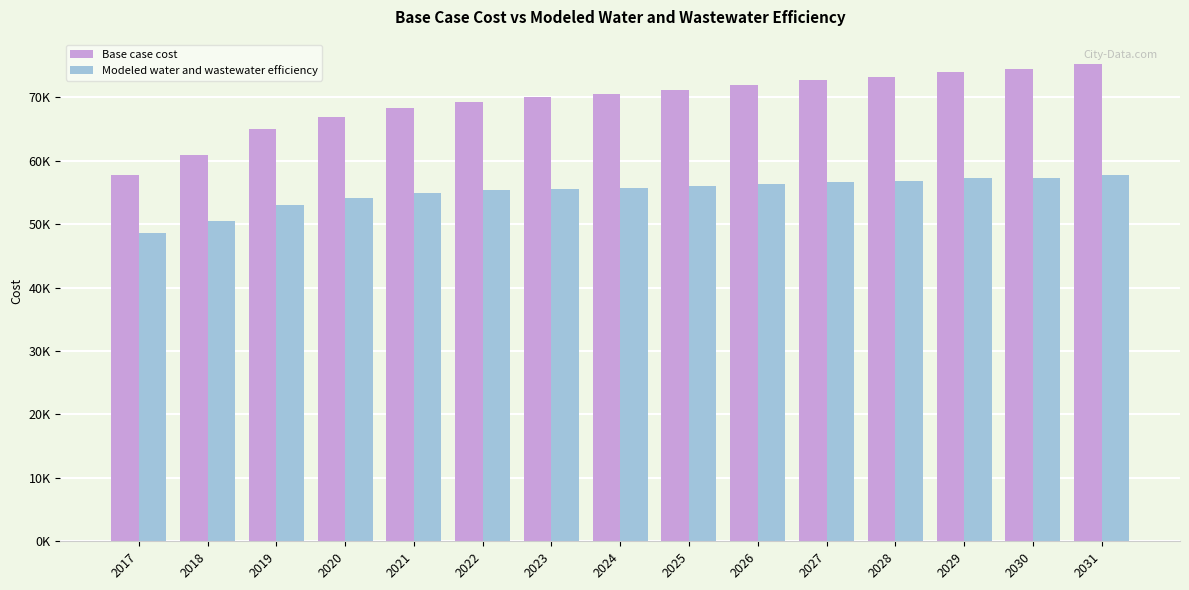

Where does the Modeled water and wastewater efficiency series first go above 55779?

2024